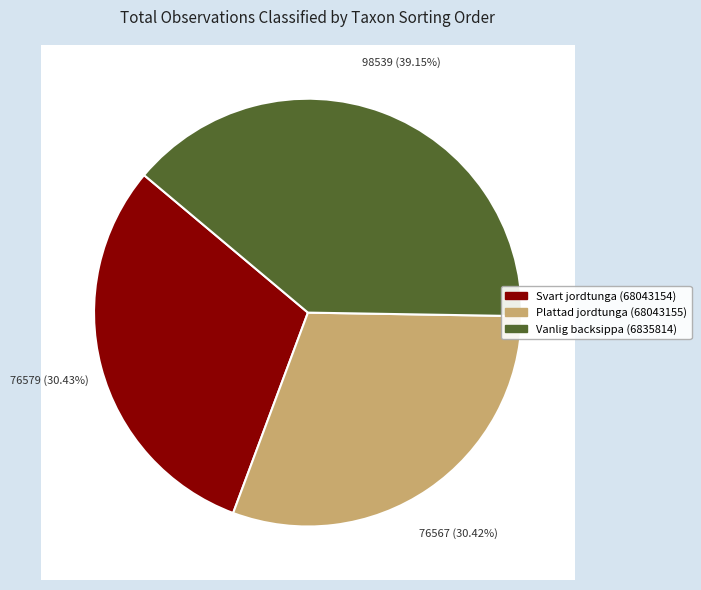

Rank the categories by value from highest to lowest.

Vanlig backsippa (6835814), Svart jordtunga (68043154), Plattad jordtunga (68043155)